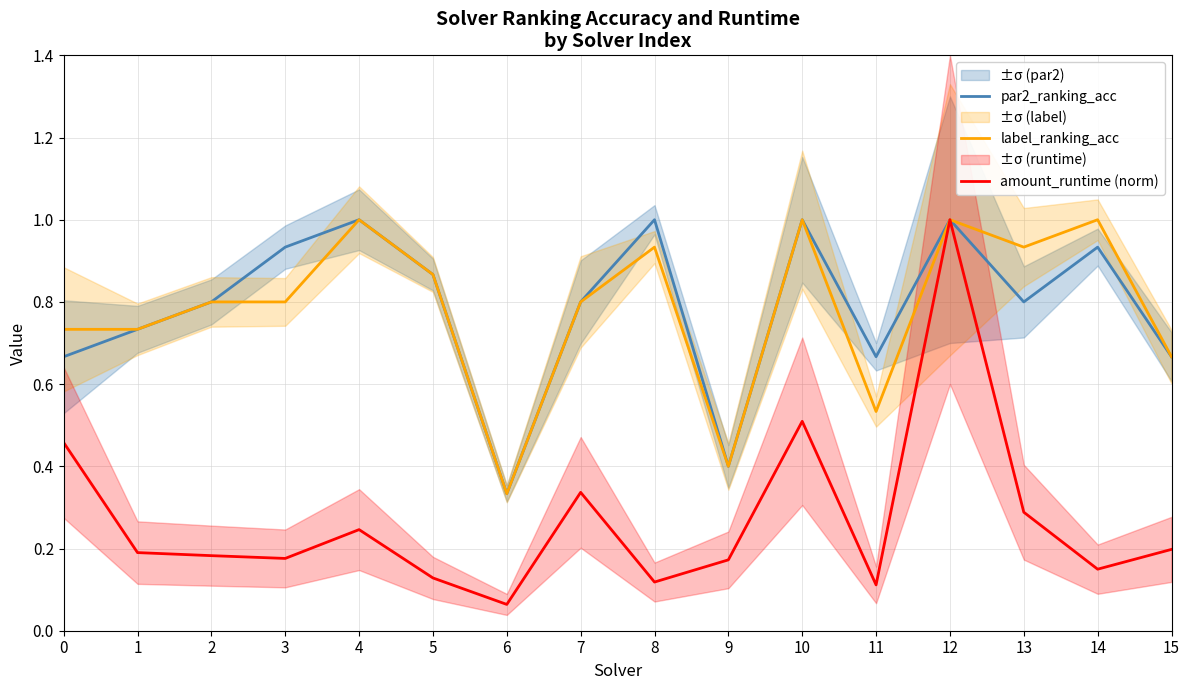

What is the total value across all series at 12?

3.0